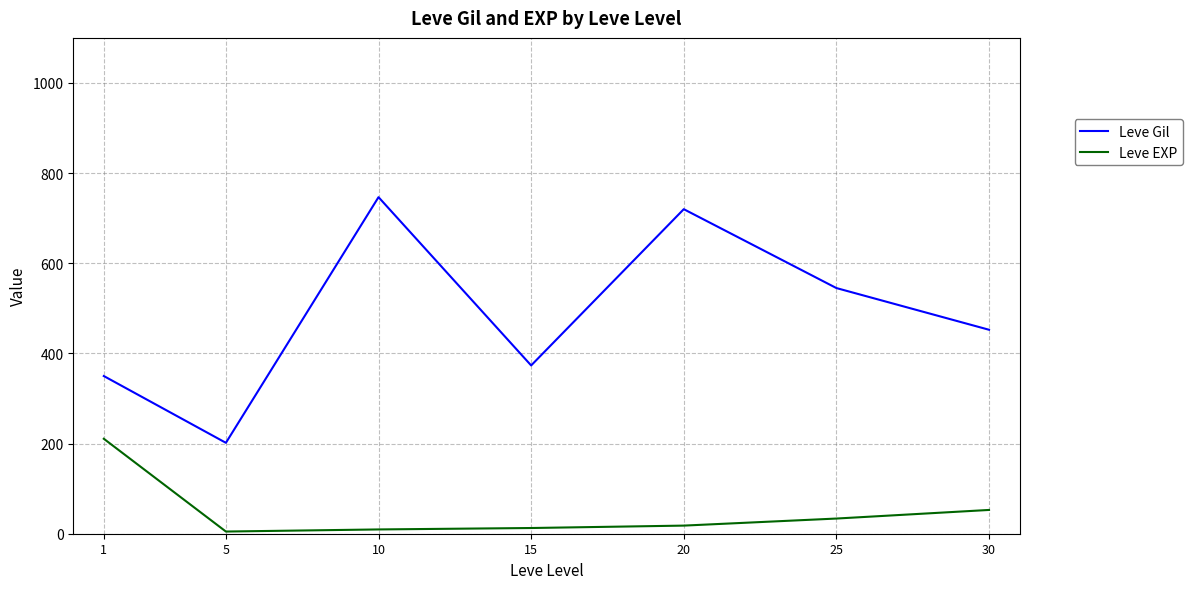

How many categories are shown in the chart?

7